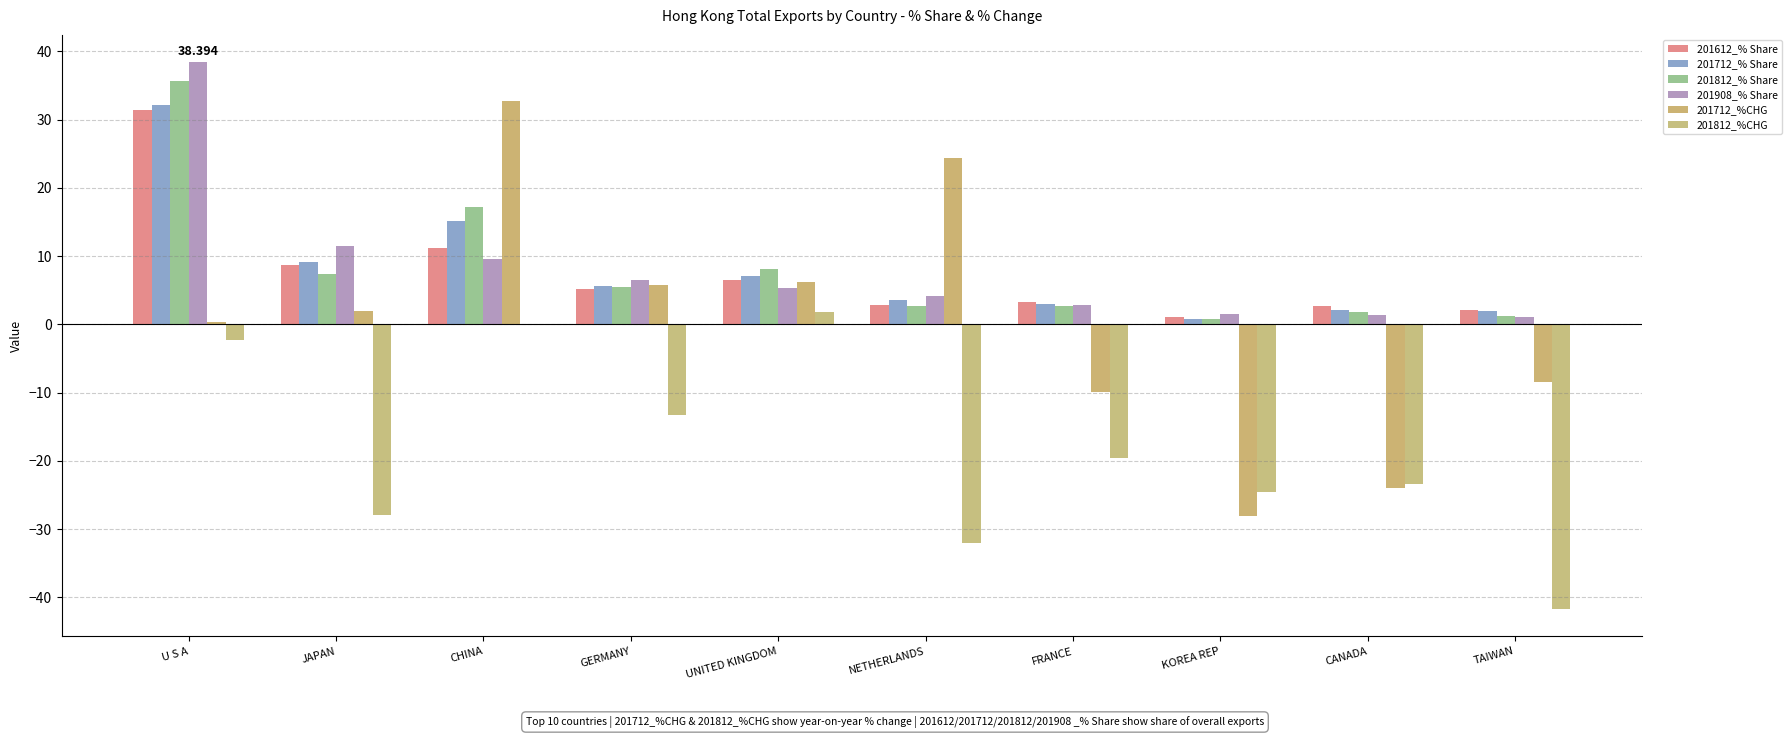

How many values in the 201612_% Share series exceed 5?

5